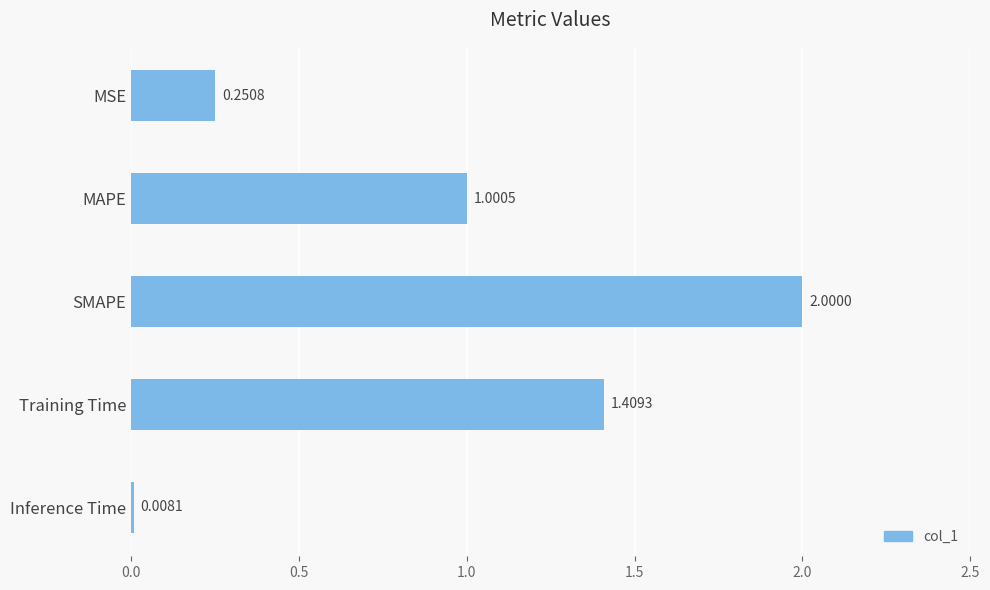

How many data points are above 1?

3